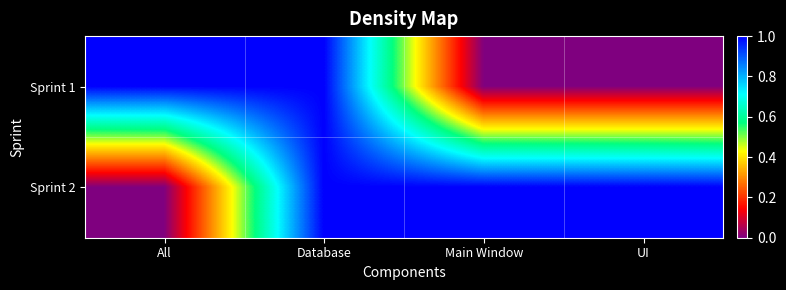

What is the maximum value shown in the chart?

1